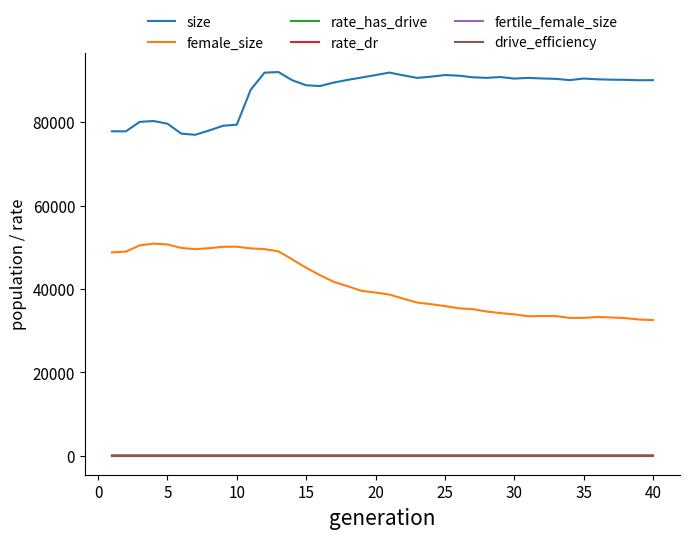

True or false: rate_dr and female_size intersect in this chart.

False